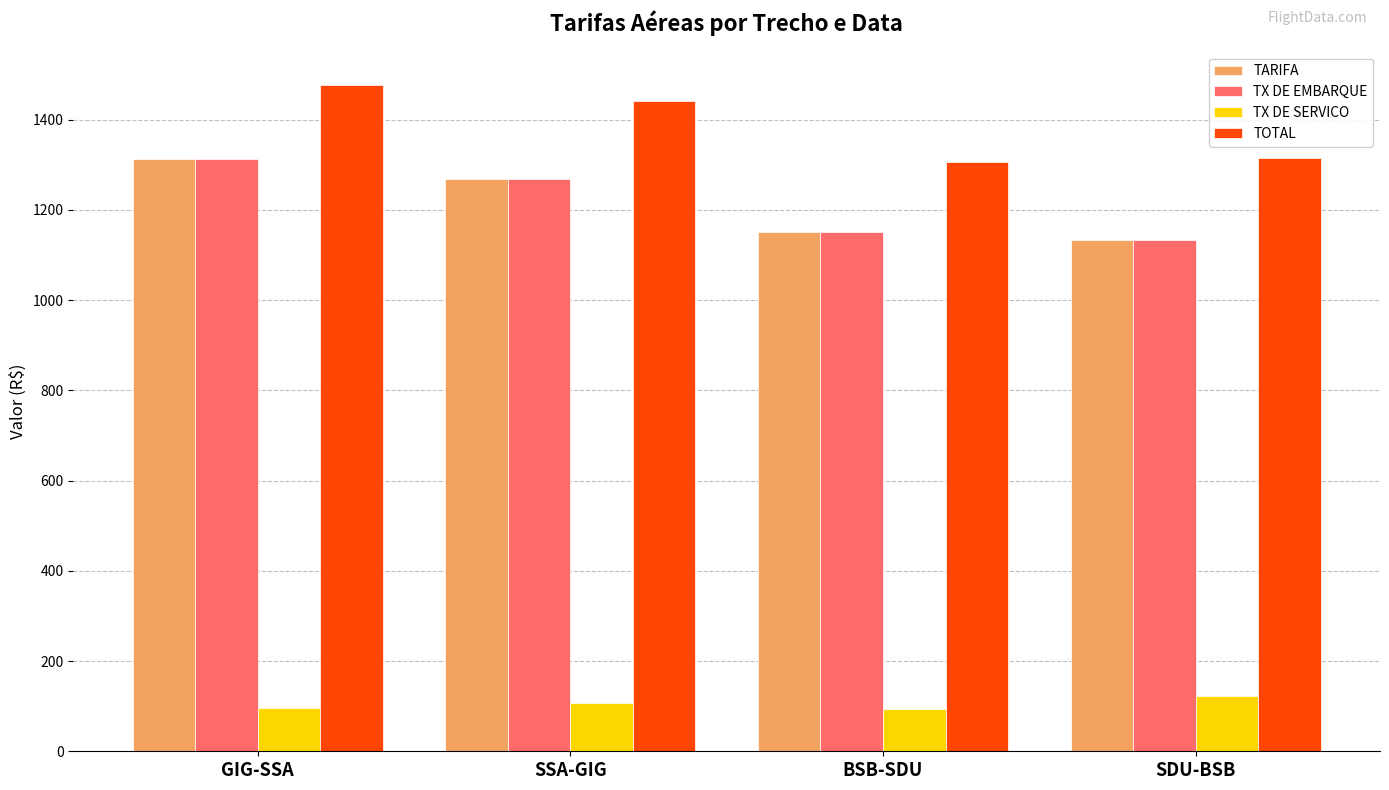

At which label does TOTAL first exceed 1441?

GIG-SSA